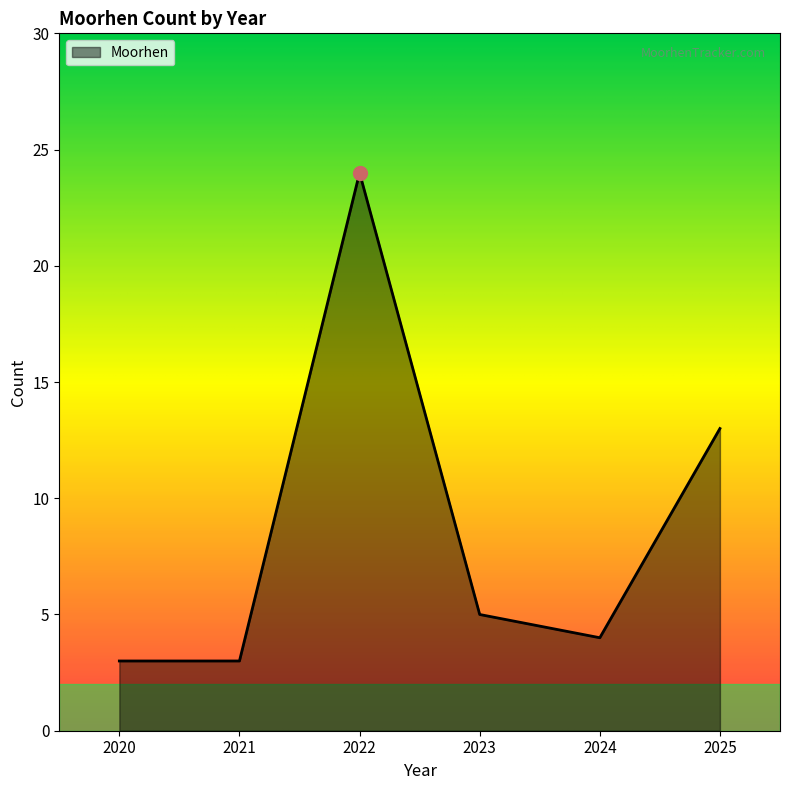

What is the smallest value displayed?

3